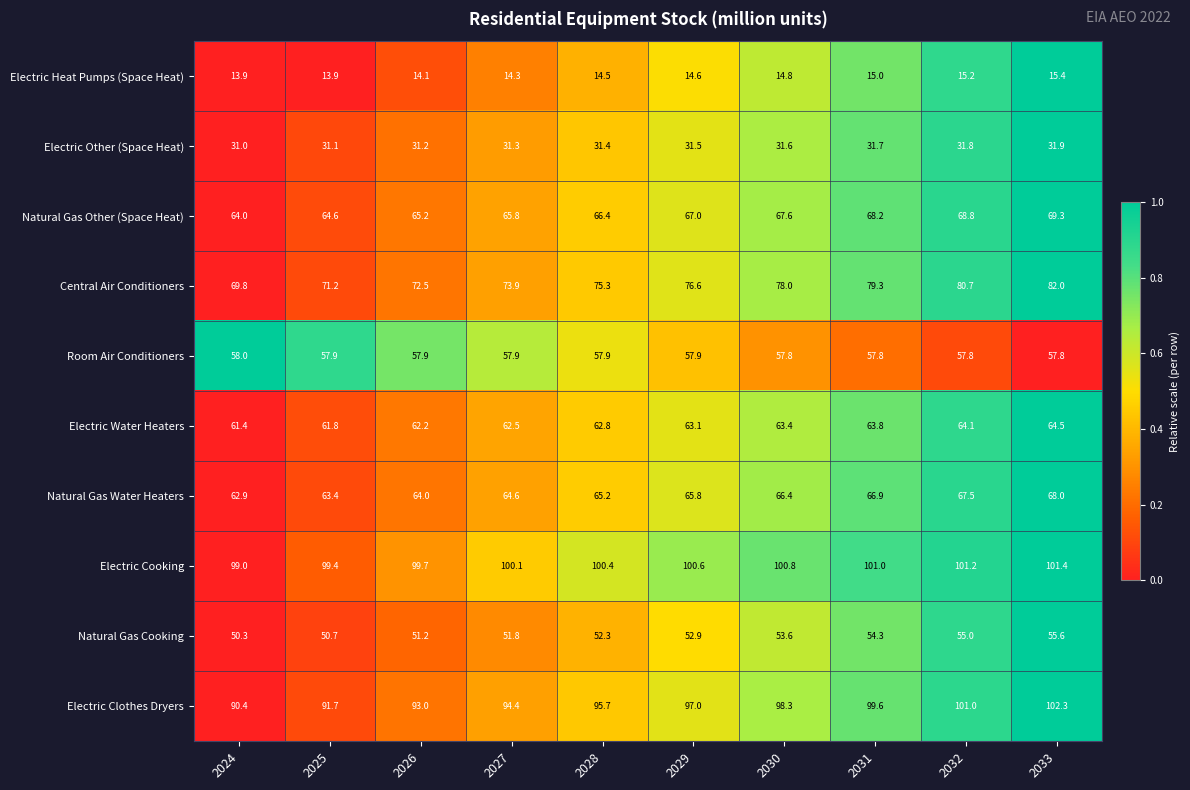

Rank the series by their maximum value, from highest to lowest.

Electric Clothes Dryers, Electric Cooking, Central Air Conditioners, Natural Gas Other (Space Heat), Natural Gas Water Heaters, Electric Water Heaters, Room Air Conditioners, Natural Gas Cooking, Electric Other (Space Heat), Electric Heat Pumps (Space Heat)